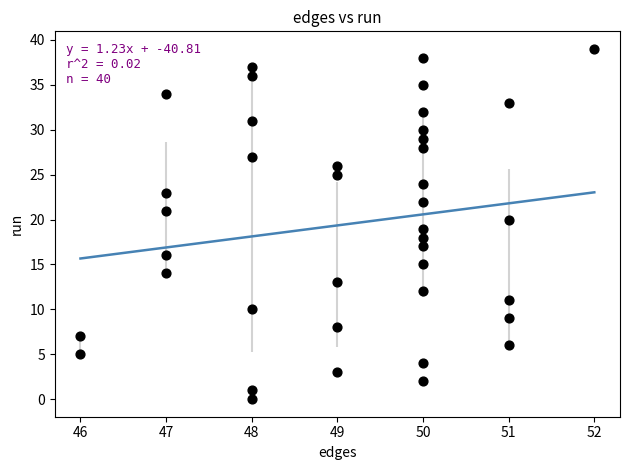

What is the range of Y values (max minus min)?

39